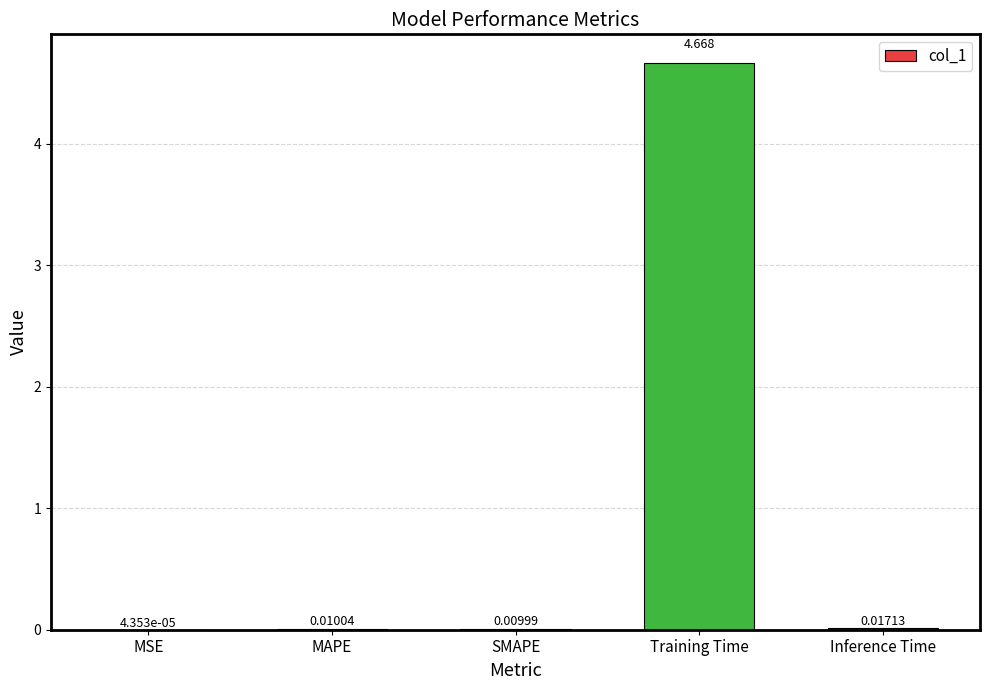

Which has a higher value, MSE or Training Time?

Training Time